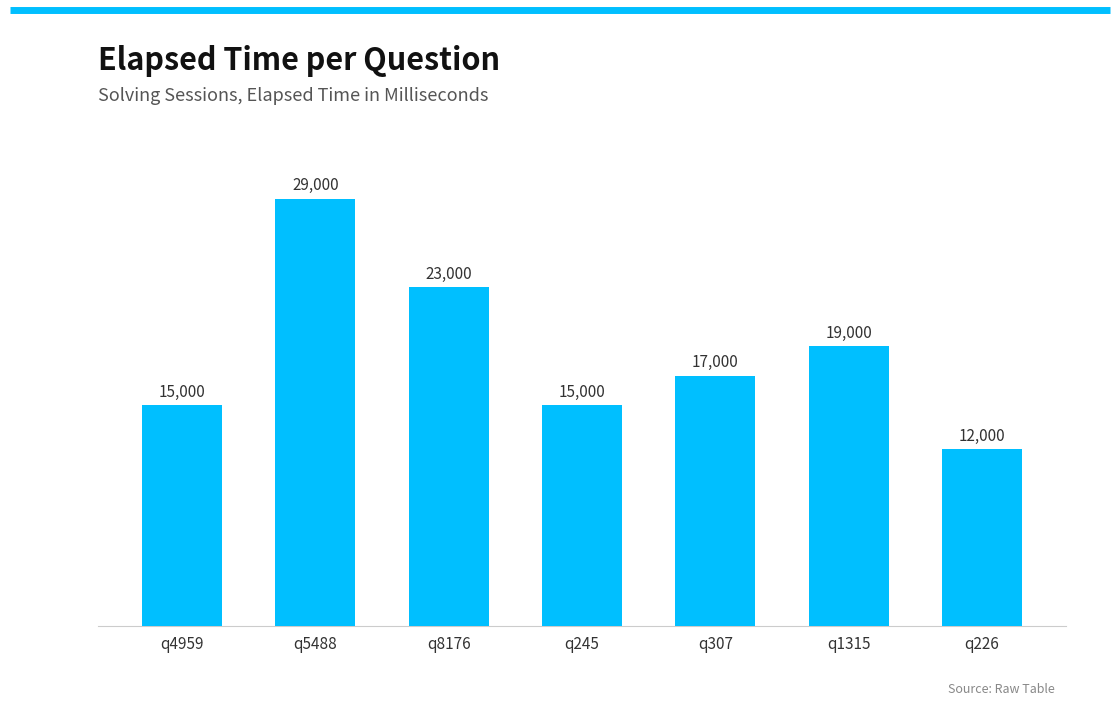

At which category does the chart reach its minimum across all series?

q226